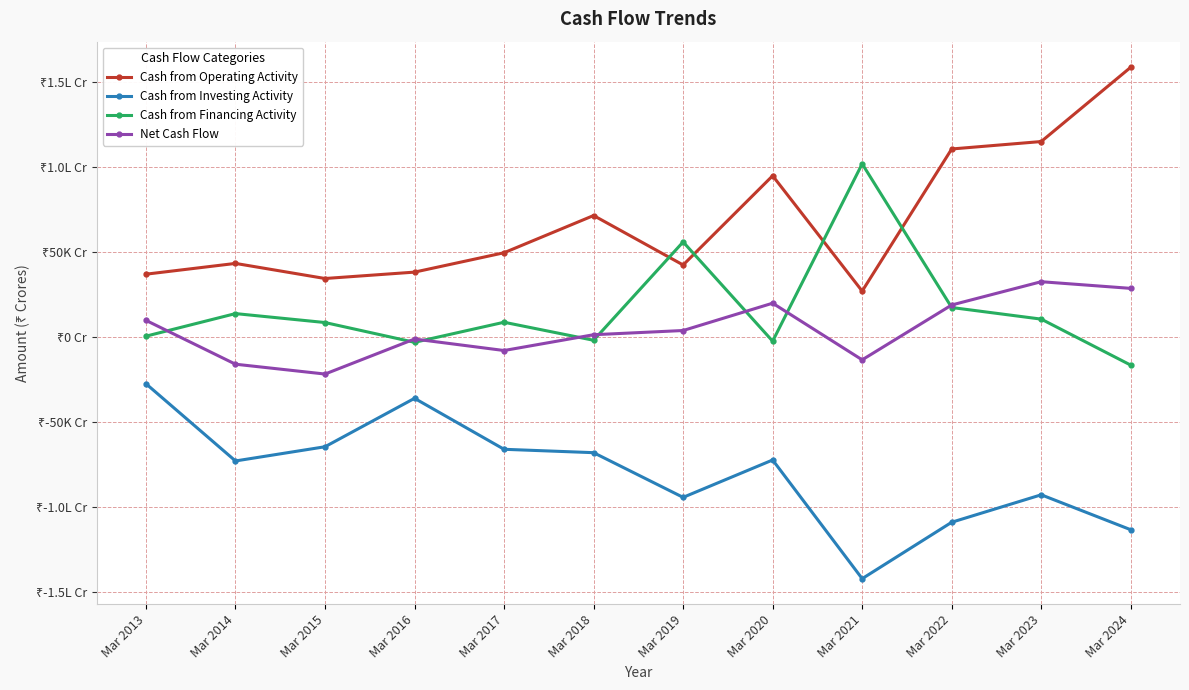

Is this an area chart (filled region under the line)?

No